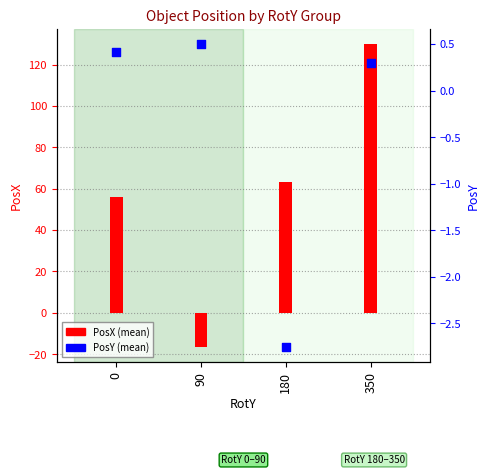

Which series has the largest Y range (max minus min)?

PosX